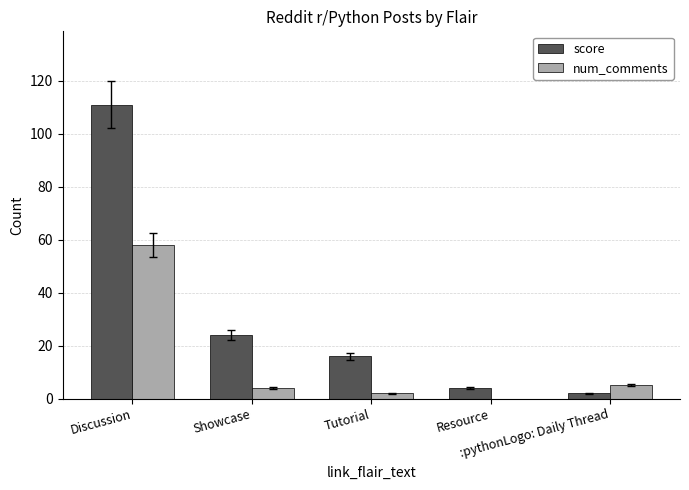

Which series has the largest total across all categories?

score